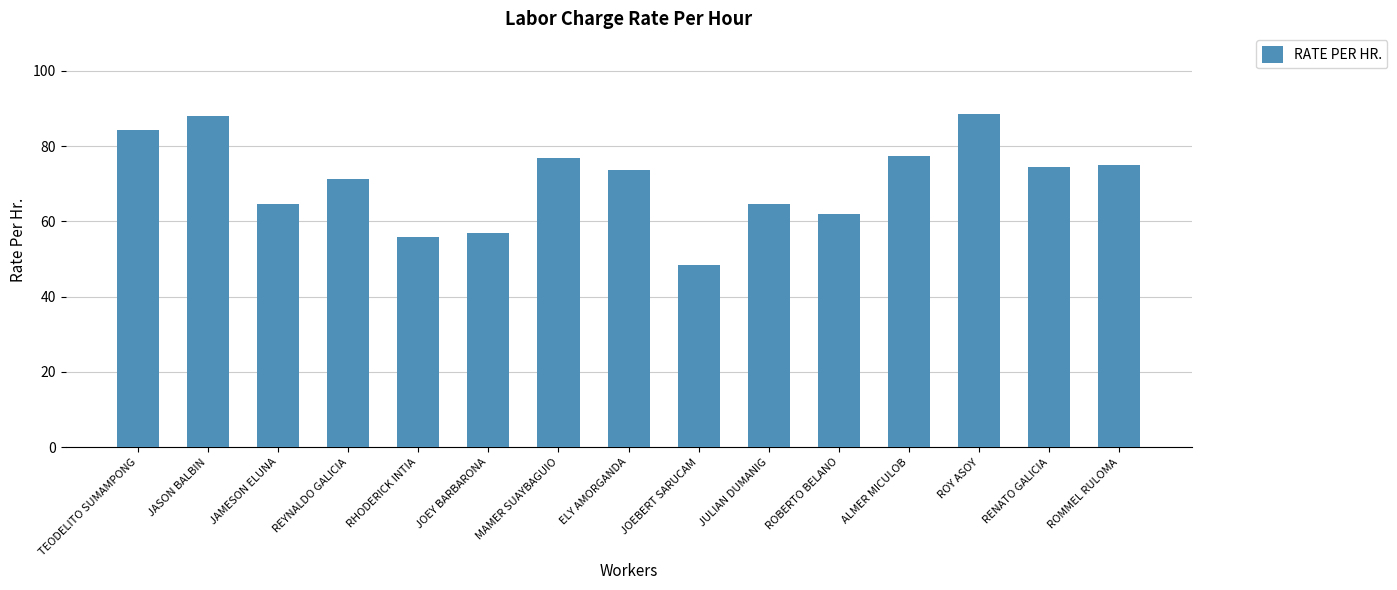

The value at ROMMEL RULOMA is 41.5. True or false?

False